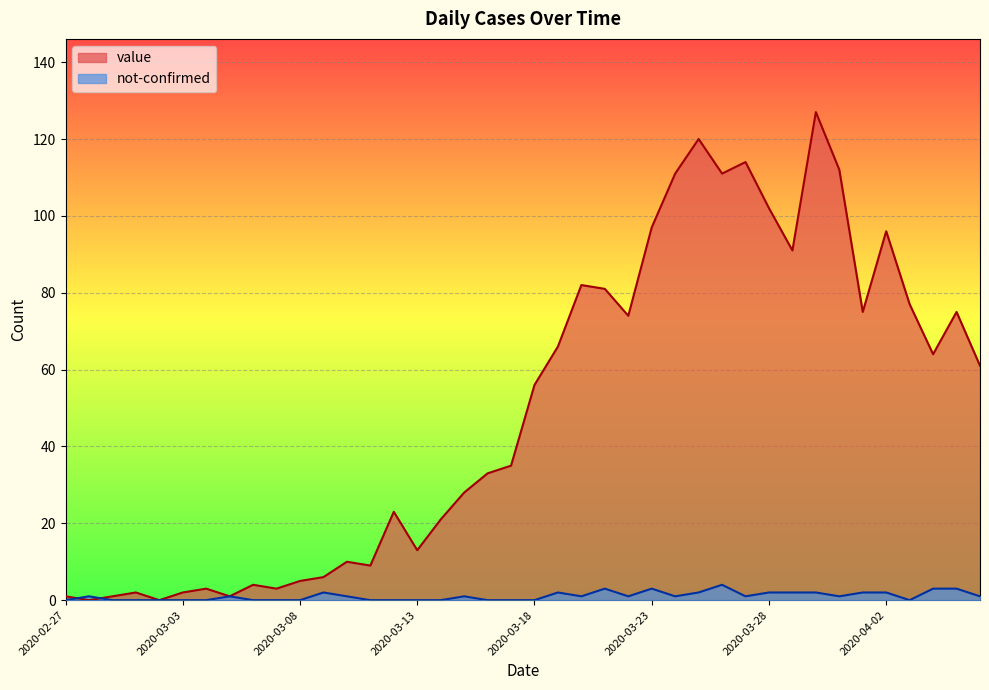

What is the maximum value shown in the chart?

127